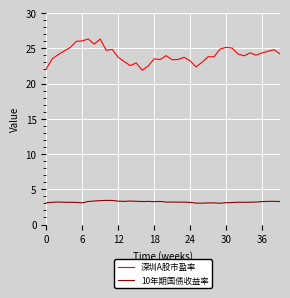

Which series has the largest range (max minus min)?

深圳A股市盈率